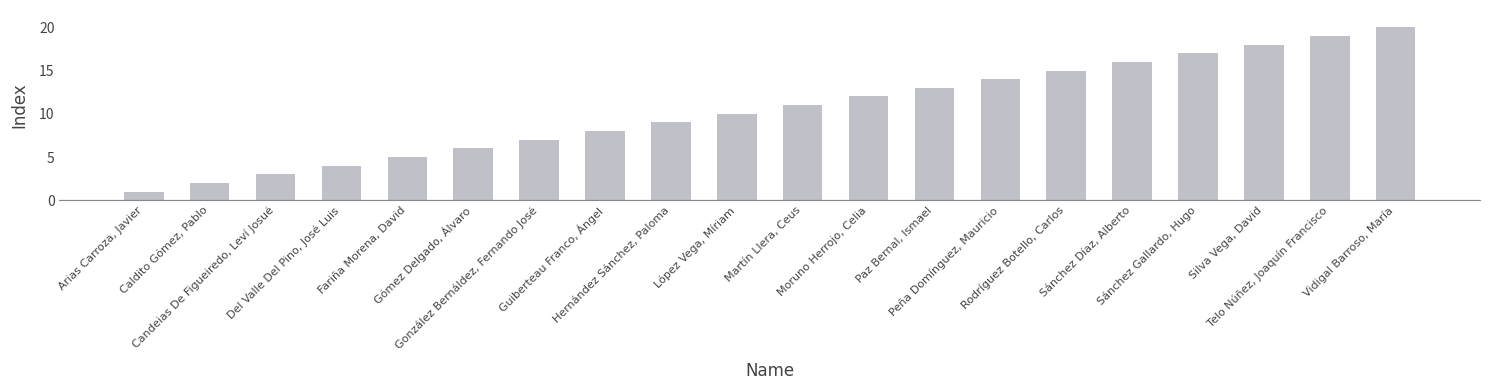

How many data points are less than 11?

10